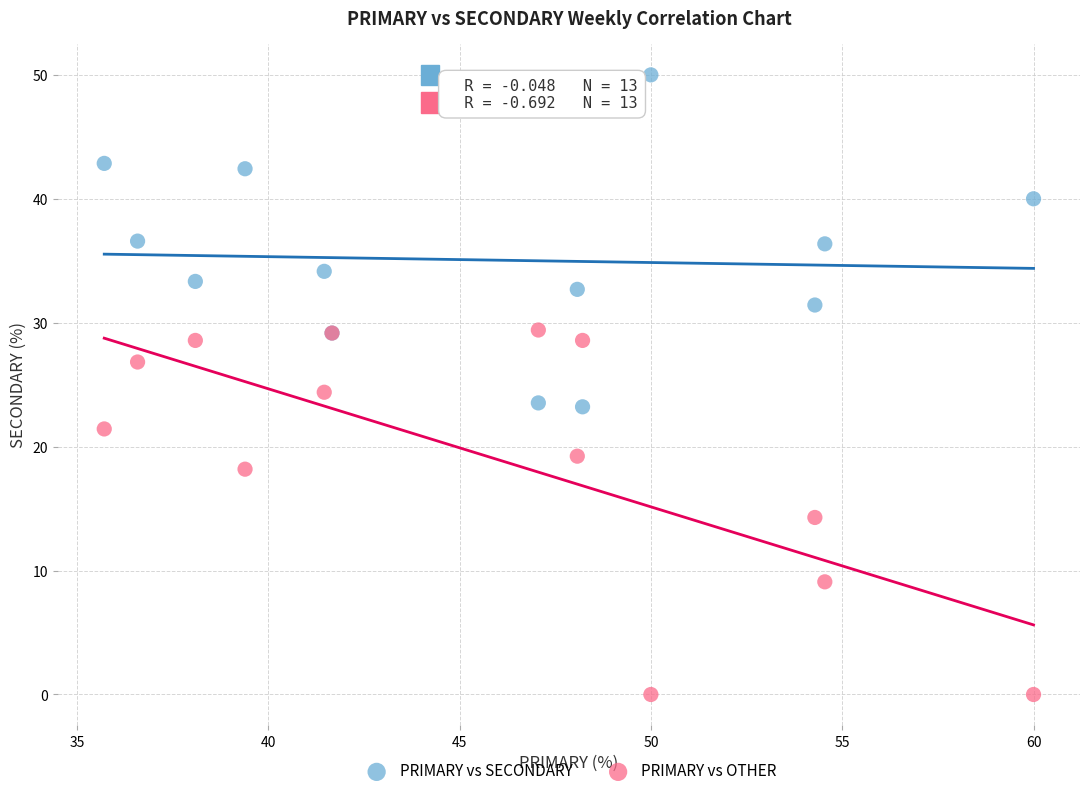

Which series reaches the maximum Y coordinate?

PRIMARY vs SECONDARY